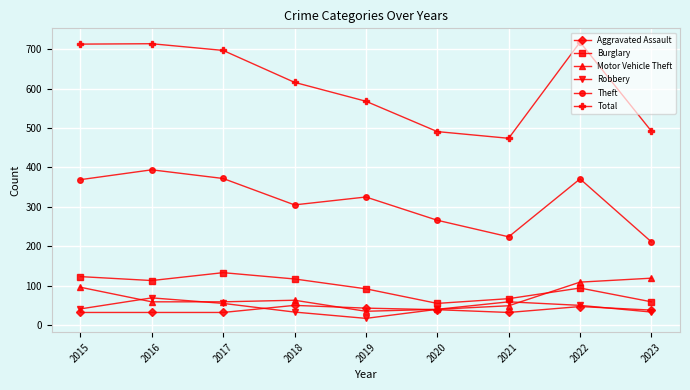

What is the sum of the Robbery values at 2021 and 2015?

100